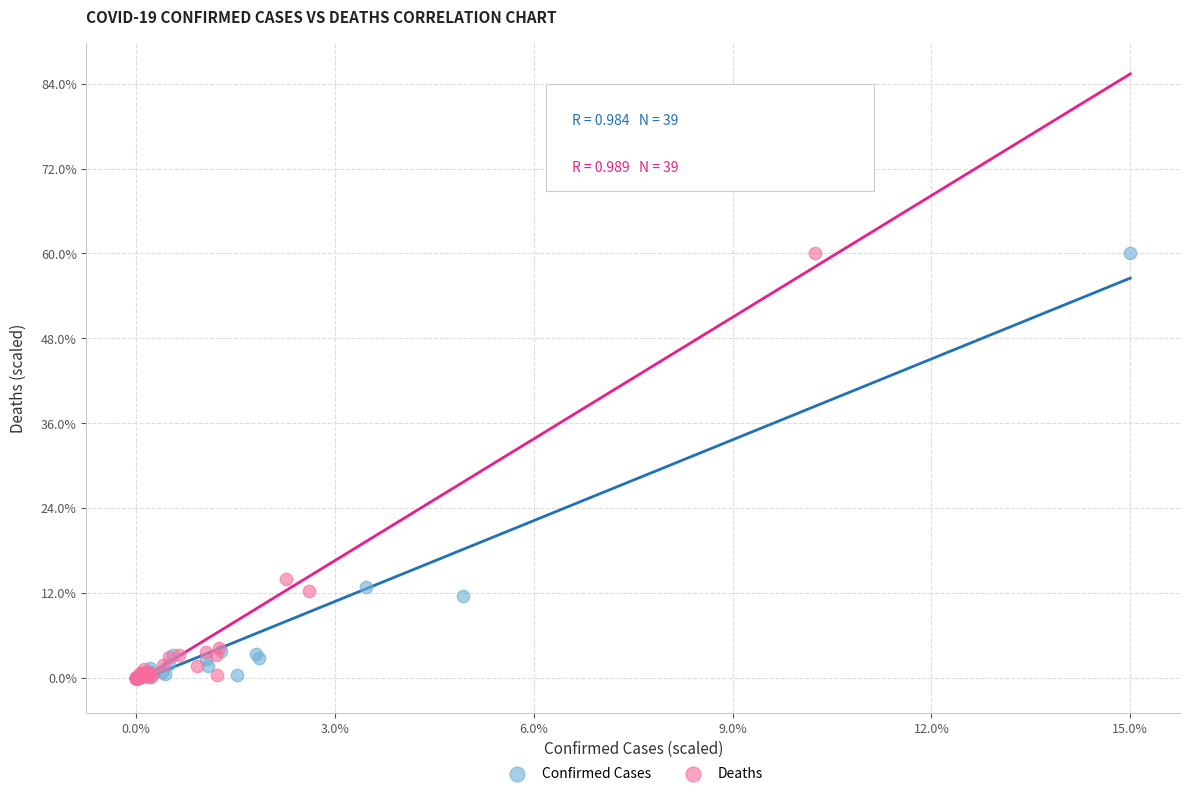

What are all the series names shown in the legend?

Confirmed Cases, Deaths